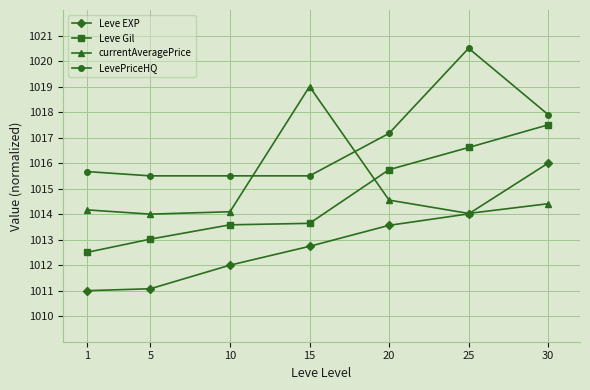

Reading left to right, list all the values displayed in this chart.

Leve EXP: 1011.0	1011.1	1012.0	1012.7	1013.6	1014.0	1016.0
Leve Gil: 1012.5	1013.0	1013.6	1013.6	1015.7	1016.6	1017.5
currentAveragePrice: 1014.2	1014.0	1014.1	1019.0	1014.5	1014.0	1014.4
LevePriceHQ: 1015.7	1015.5	1015.5	1015.5	1017.2	1020.5	1017.9